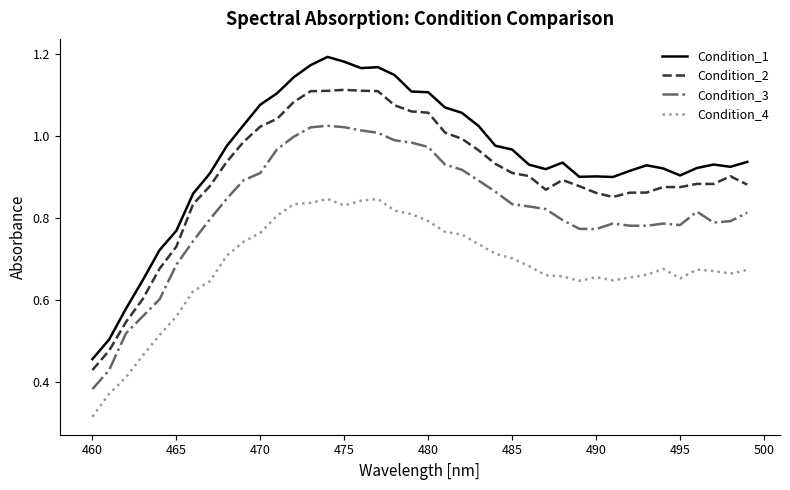

True or false: Condition_3 and Condition_2 intersect in this chart.

False